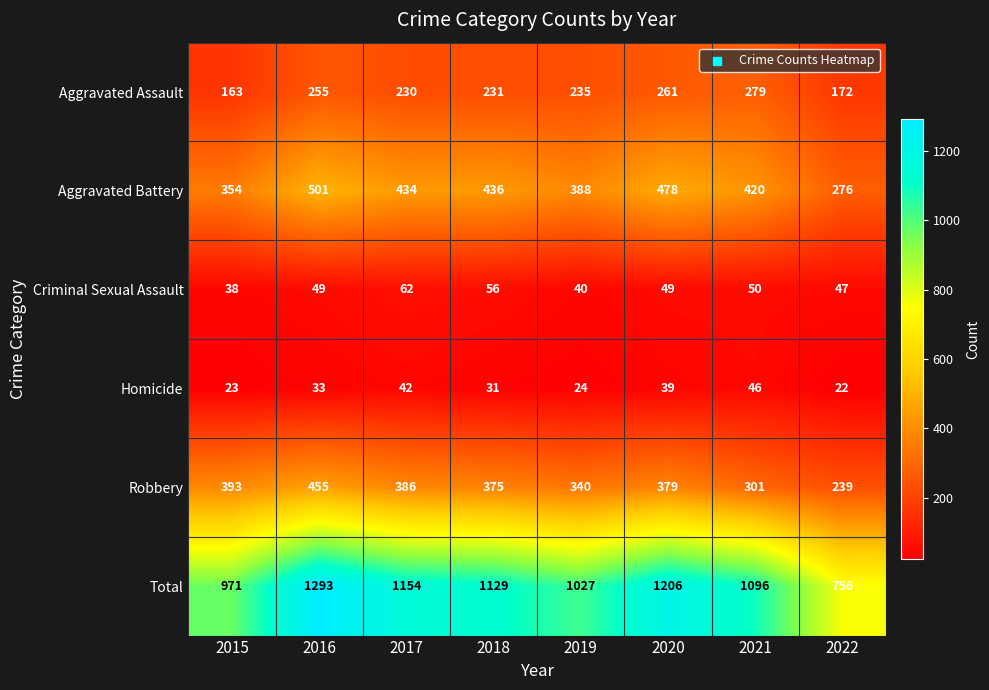

Which series has the widest spread of values?

Total